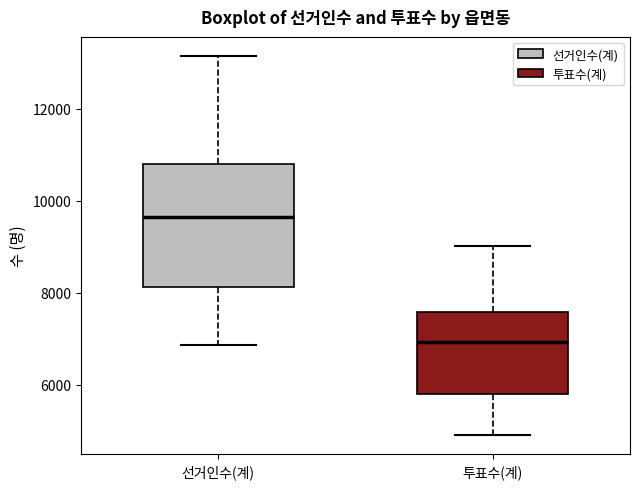

Which box has the highest median line?

선거인수(계)